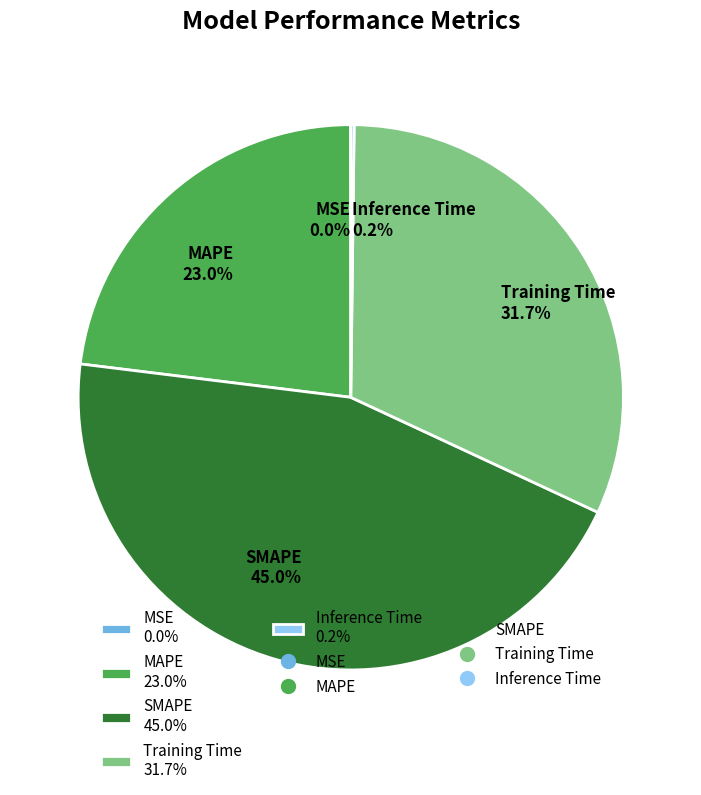

Between MAPE and Training Time, which is larger?

Training Time